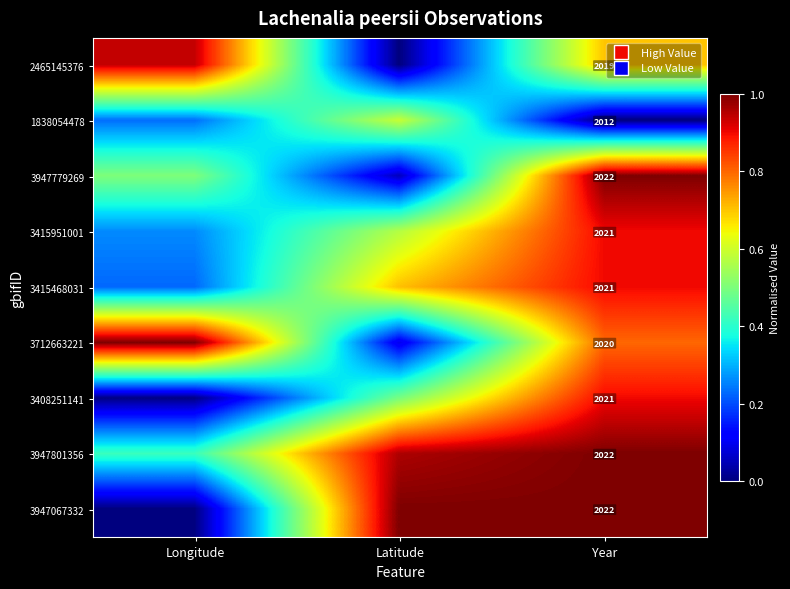

The value of 3712663221 at Longitude is 1.0. True or false?

True